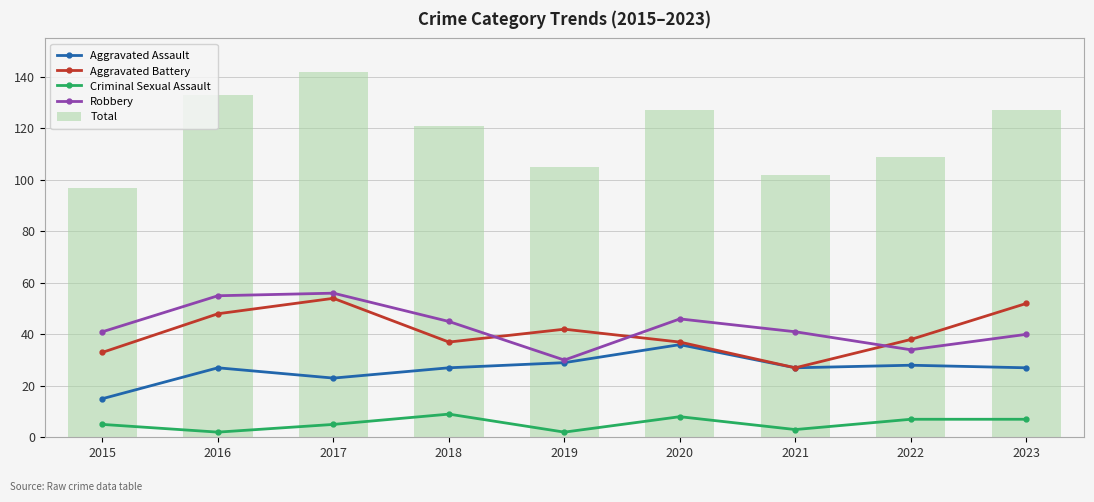

What is the minimum value for Total?

97